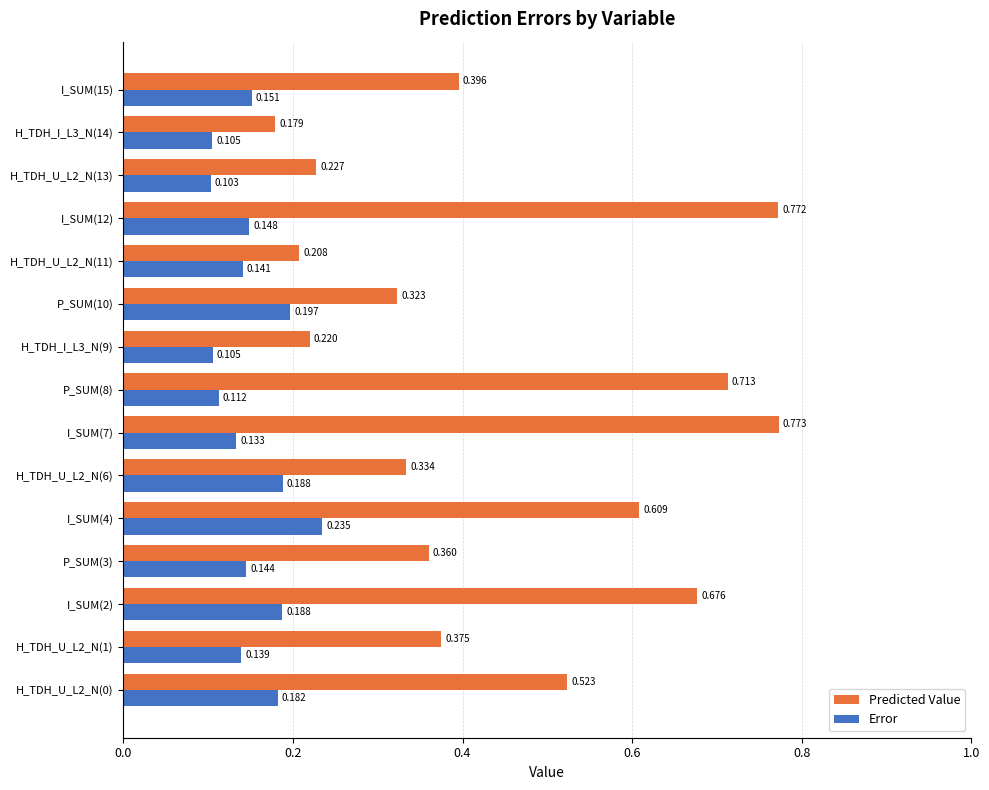

Which series has the widest spread of values?

Predicted Value